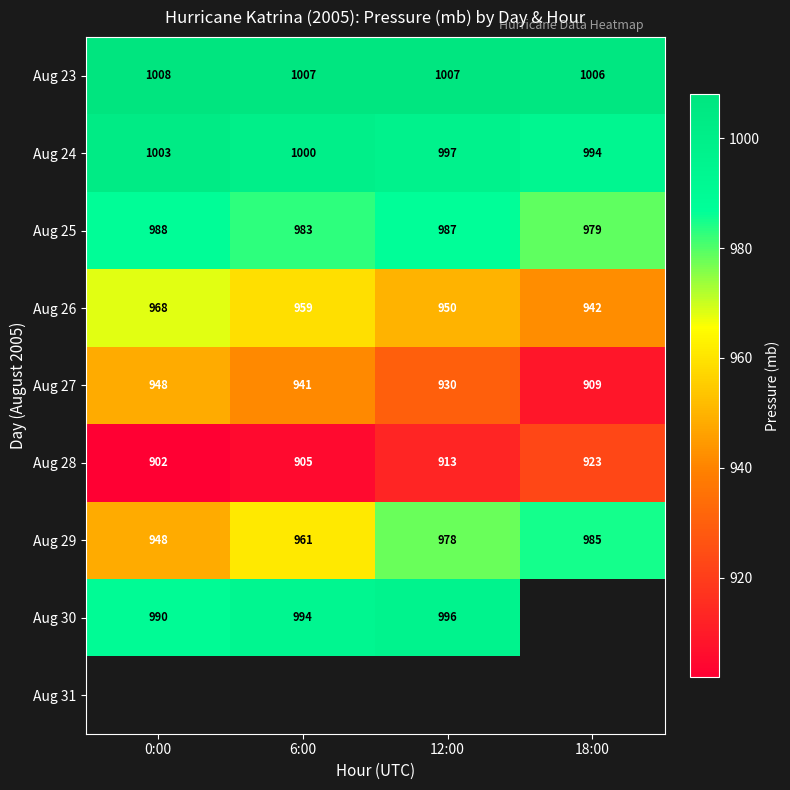

Count the Aug 23 values in the range 1007 to 1008.

3